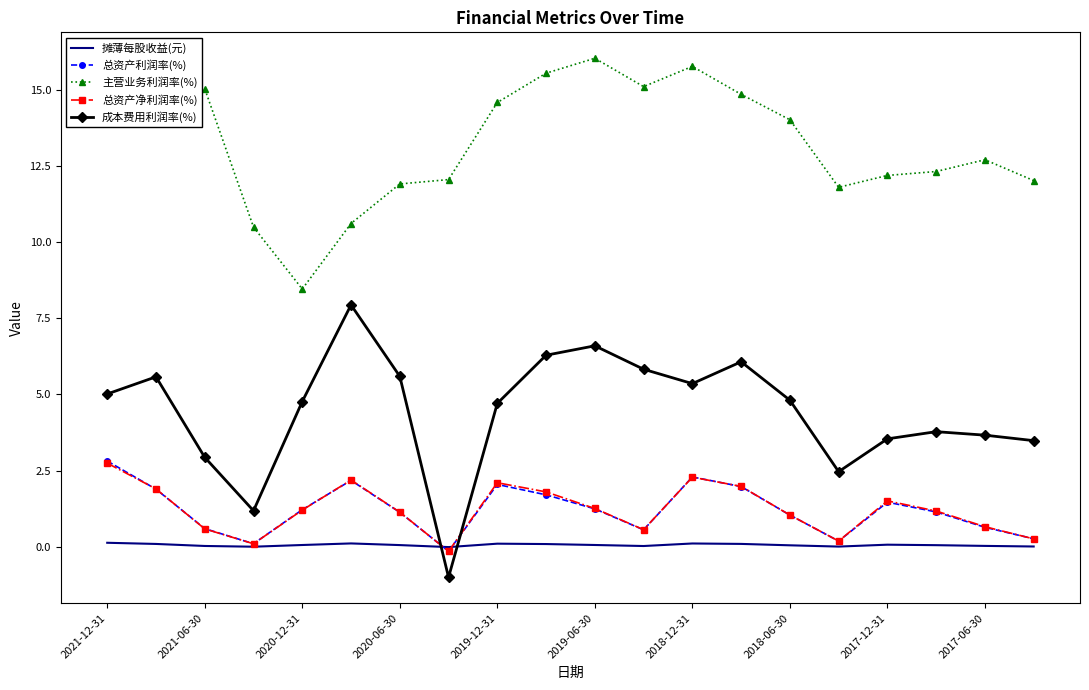

How many times do 成本费用利润率(%) and 总资产利润率(%) cross each other?

2